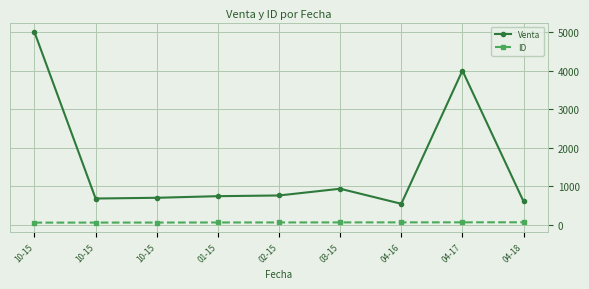

What is the smallest value displayed?

52